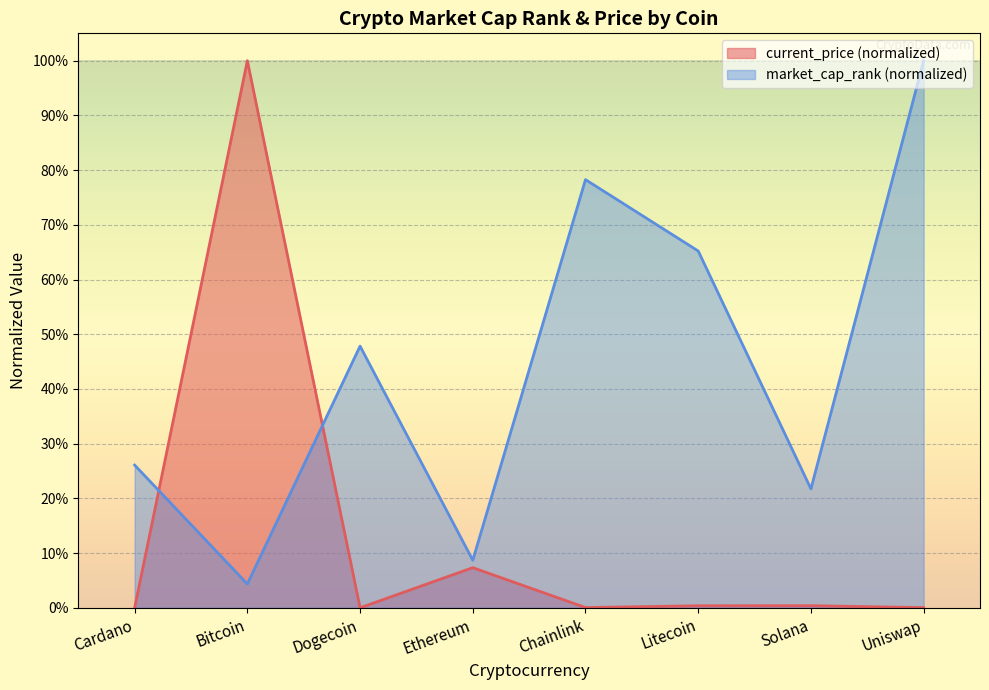

Rank the series at Chainlink from lowest to highest value.

current_price (normalized), market_cap_rank (normalized)